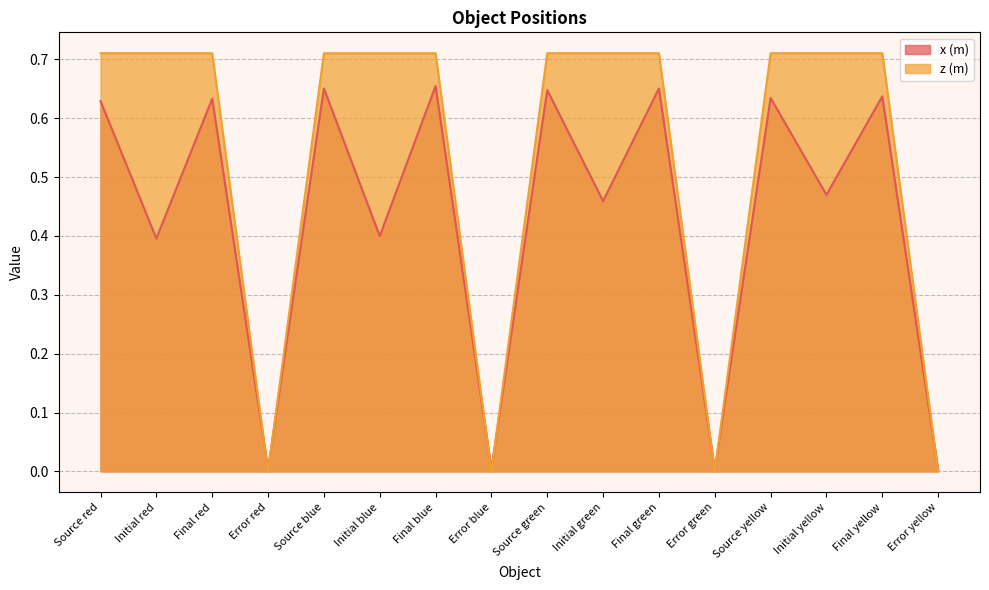

What is the greatest value displayed?

0.7